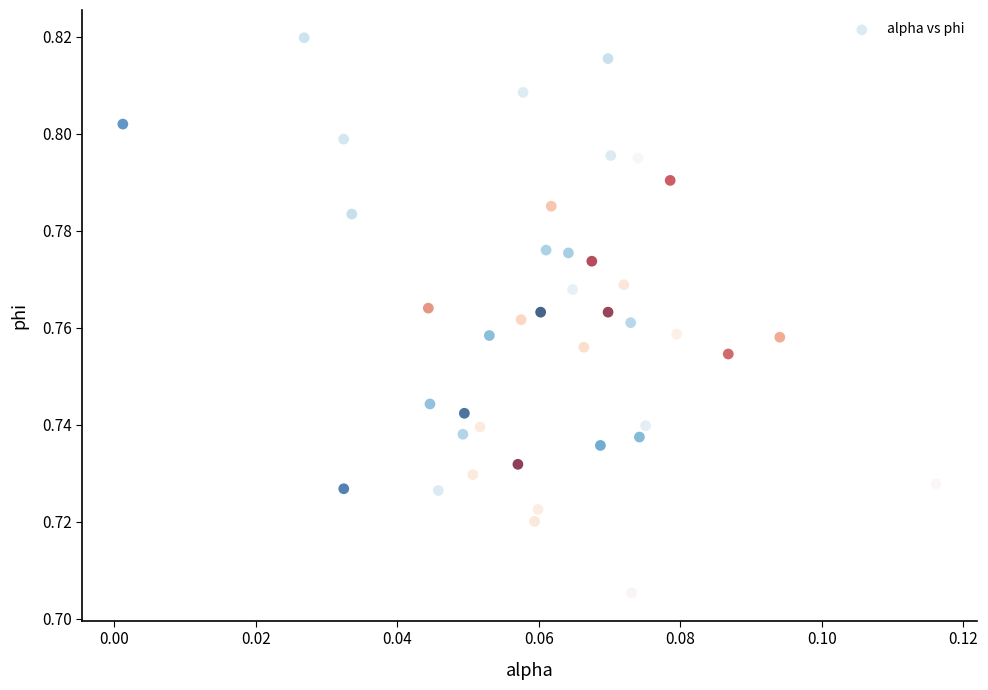

Count the number of points in this scatter plot.

40